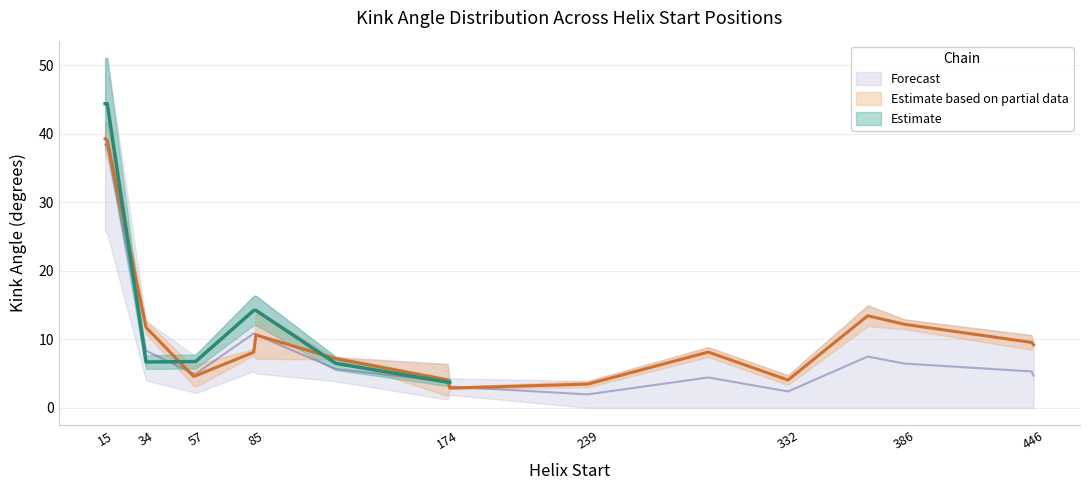

In Kink_Angle_A, how many points are lower than both neighbors (excluding endpoints)?

3